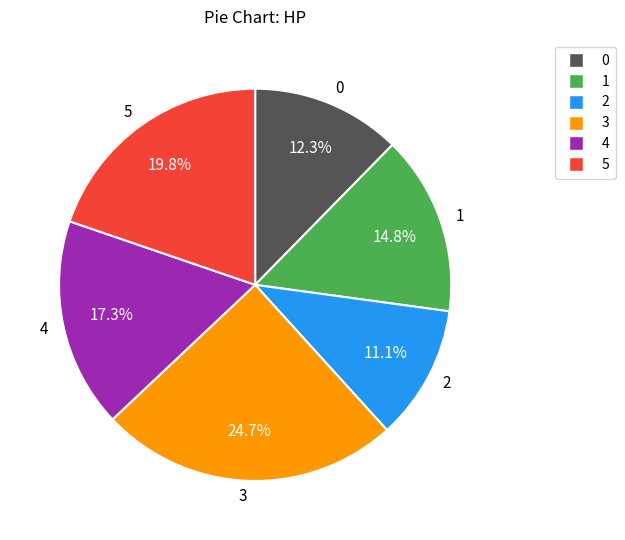

How many segments does this pie chart have?

6